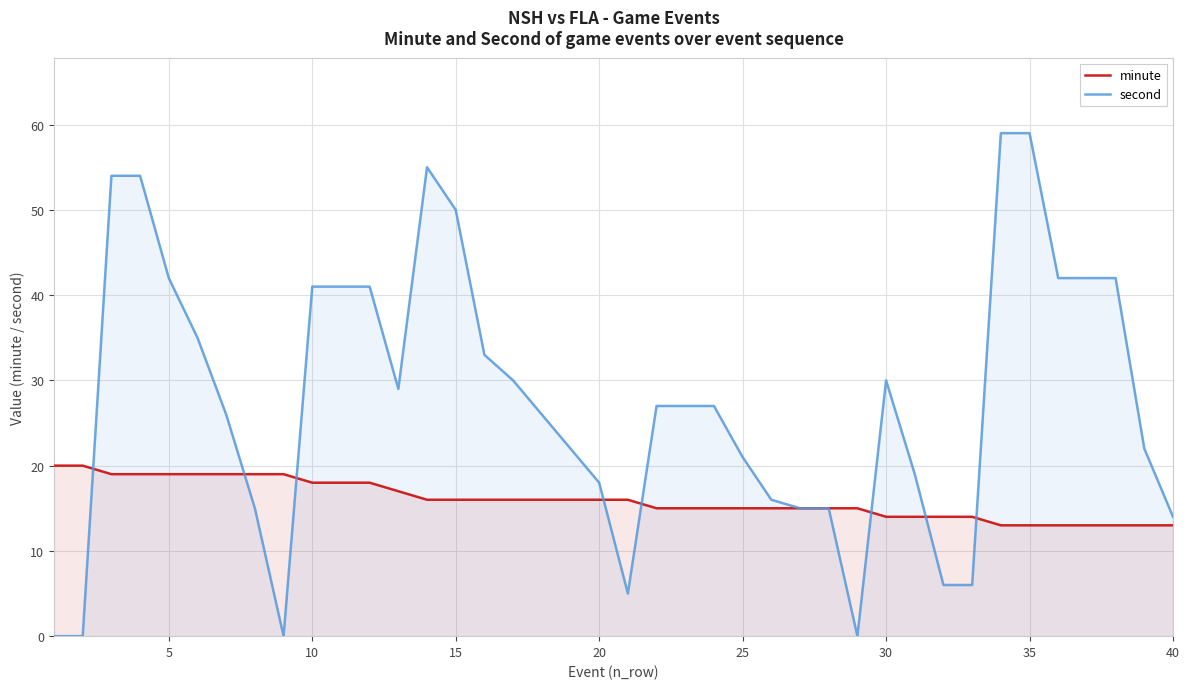

How many lines are shown in the chart?

2